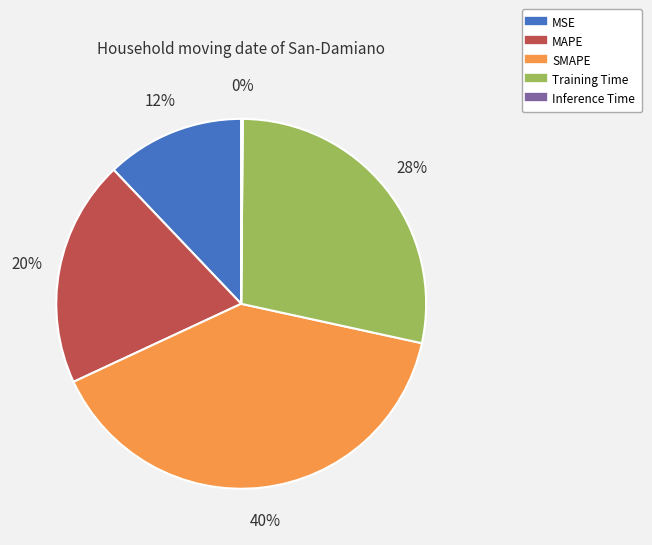

Combined, do MAPE and MSE account for over 50%?

No